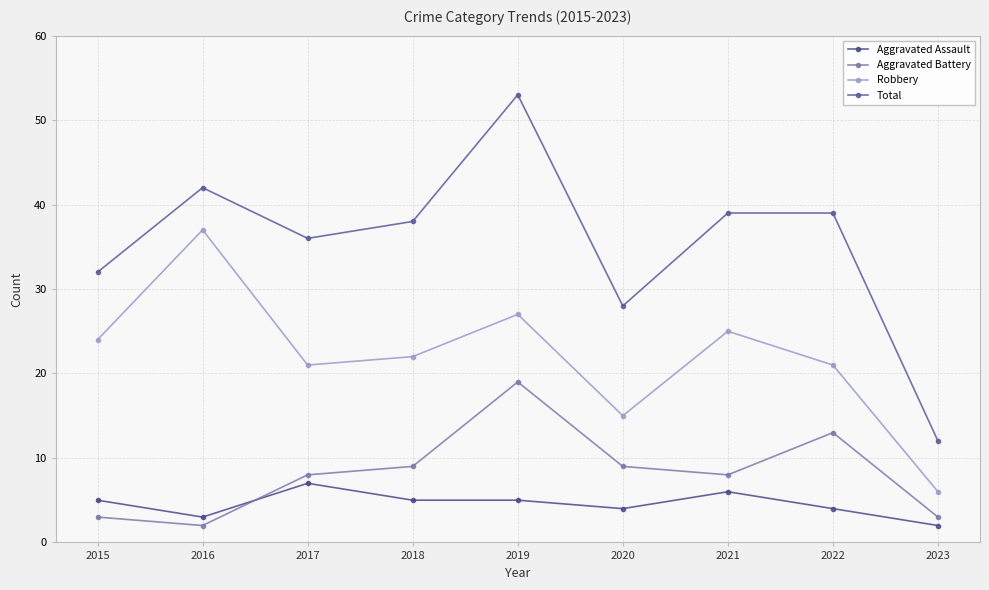

What are all the series names shown in the legend?

Aggravated Assault, Aggravated Battery, Robbery, Total